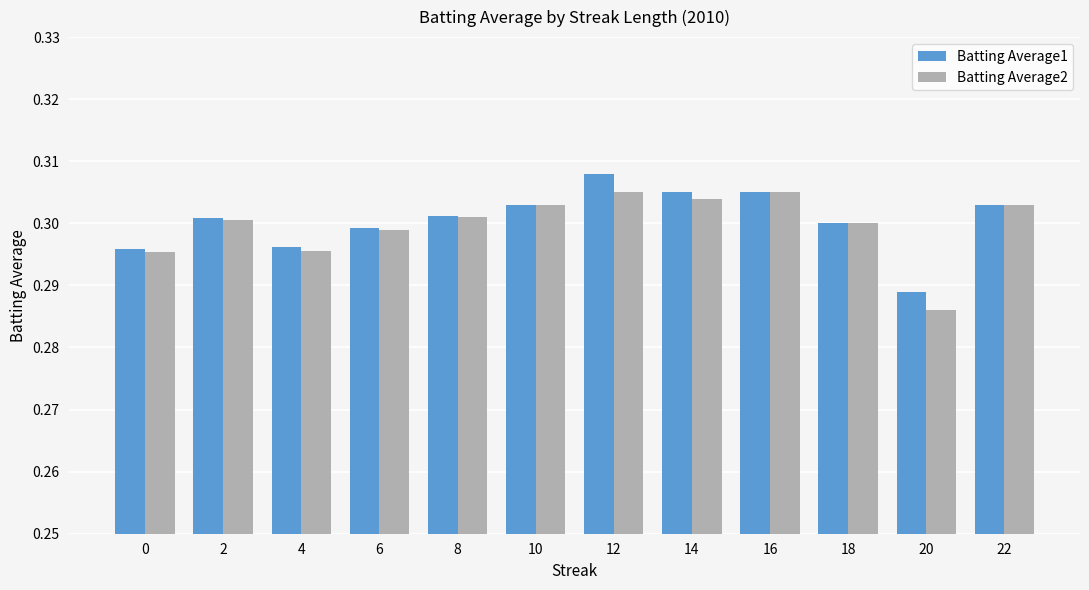

Are the bars grouped side by side (vs. stacked)?

Yes